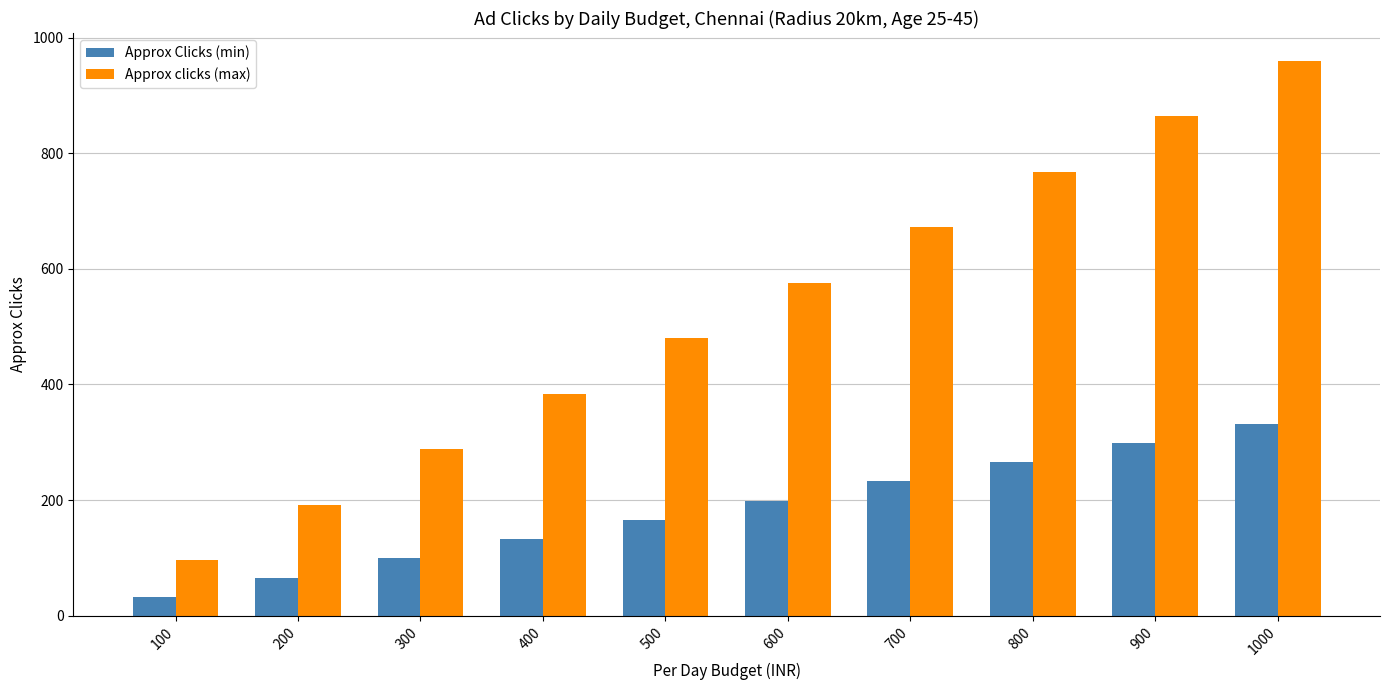

What is the minimum value shown in the chart?

33